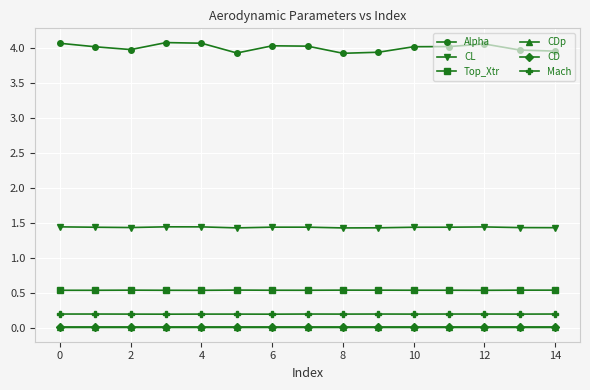

True or false: CDp and CD cross at least once.

False